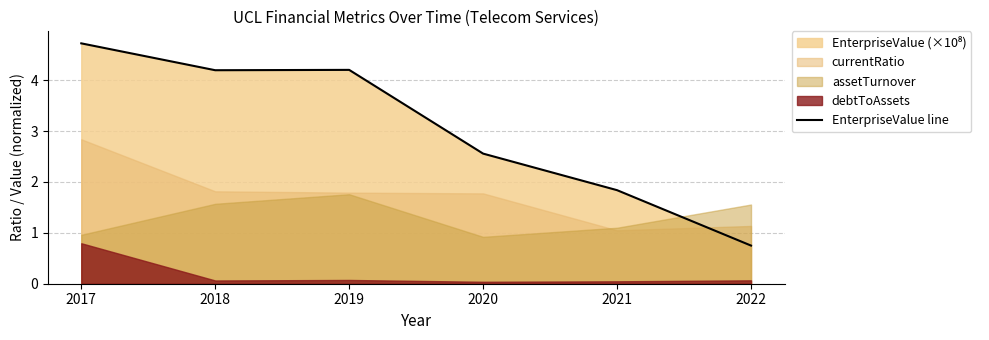

At which category does the data reach its first local peak?

2019